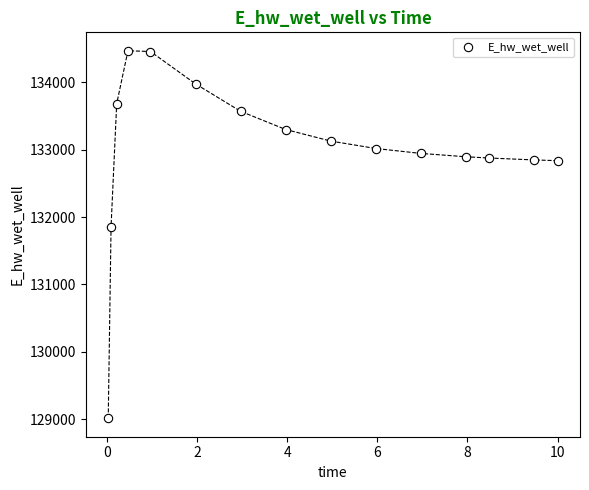

What is the range of Y values (max minus min)?

5458.9